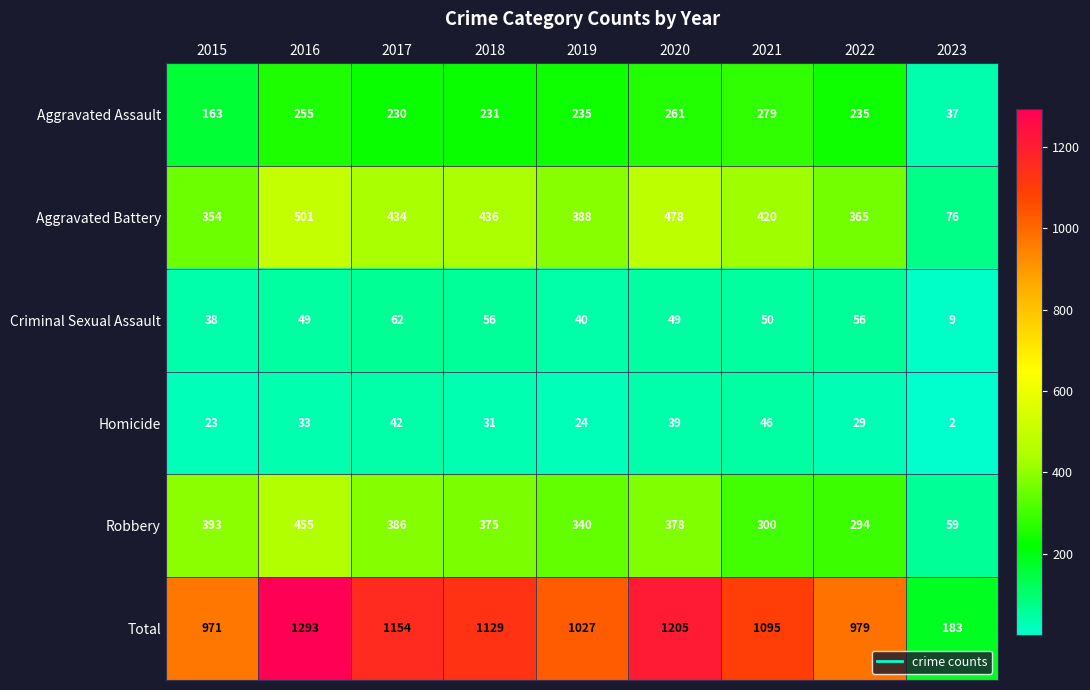

True or false: Aggravated Battery has a value of 102 at 2015.

False